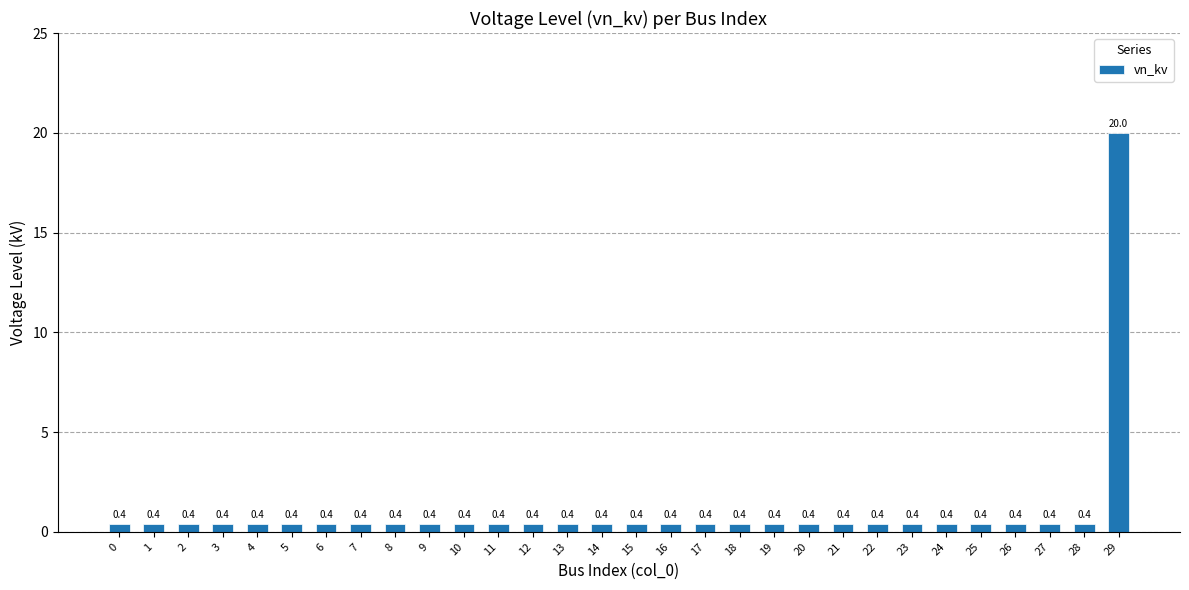

Reading right to left, what are all the values shown in this chart?

29=20.0	28=0.4	27=0.4	26=0.4	25=0.4	24=0.4	23=0.4	22=0.4	21=0.4	20=0.4	19=0.4	18=0.4	17=0.4	16=0.4	15=0.4	14=0.4	13=0.4	12=0.4	11=0.4	10=0.4	9=0.4	8=0.4	7=0.4	6=0.4	5=0.4	4=0.4	3=0.4	2=0.4	1=0.4	0=0.4